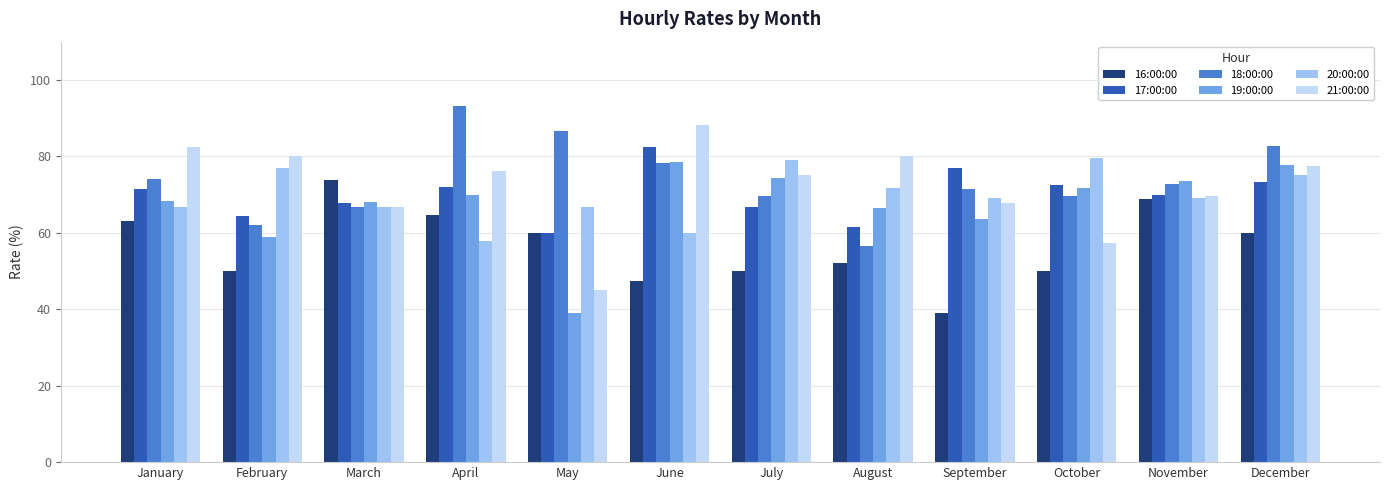

The 16:00:00 series shows 60.0 at May. True or false?

True